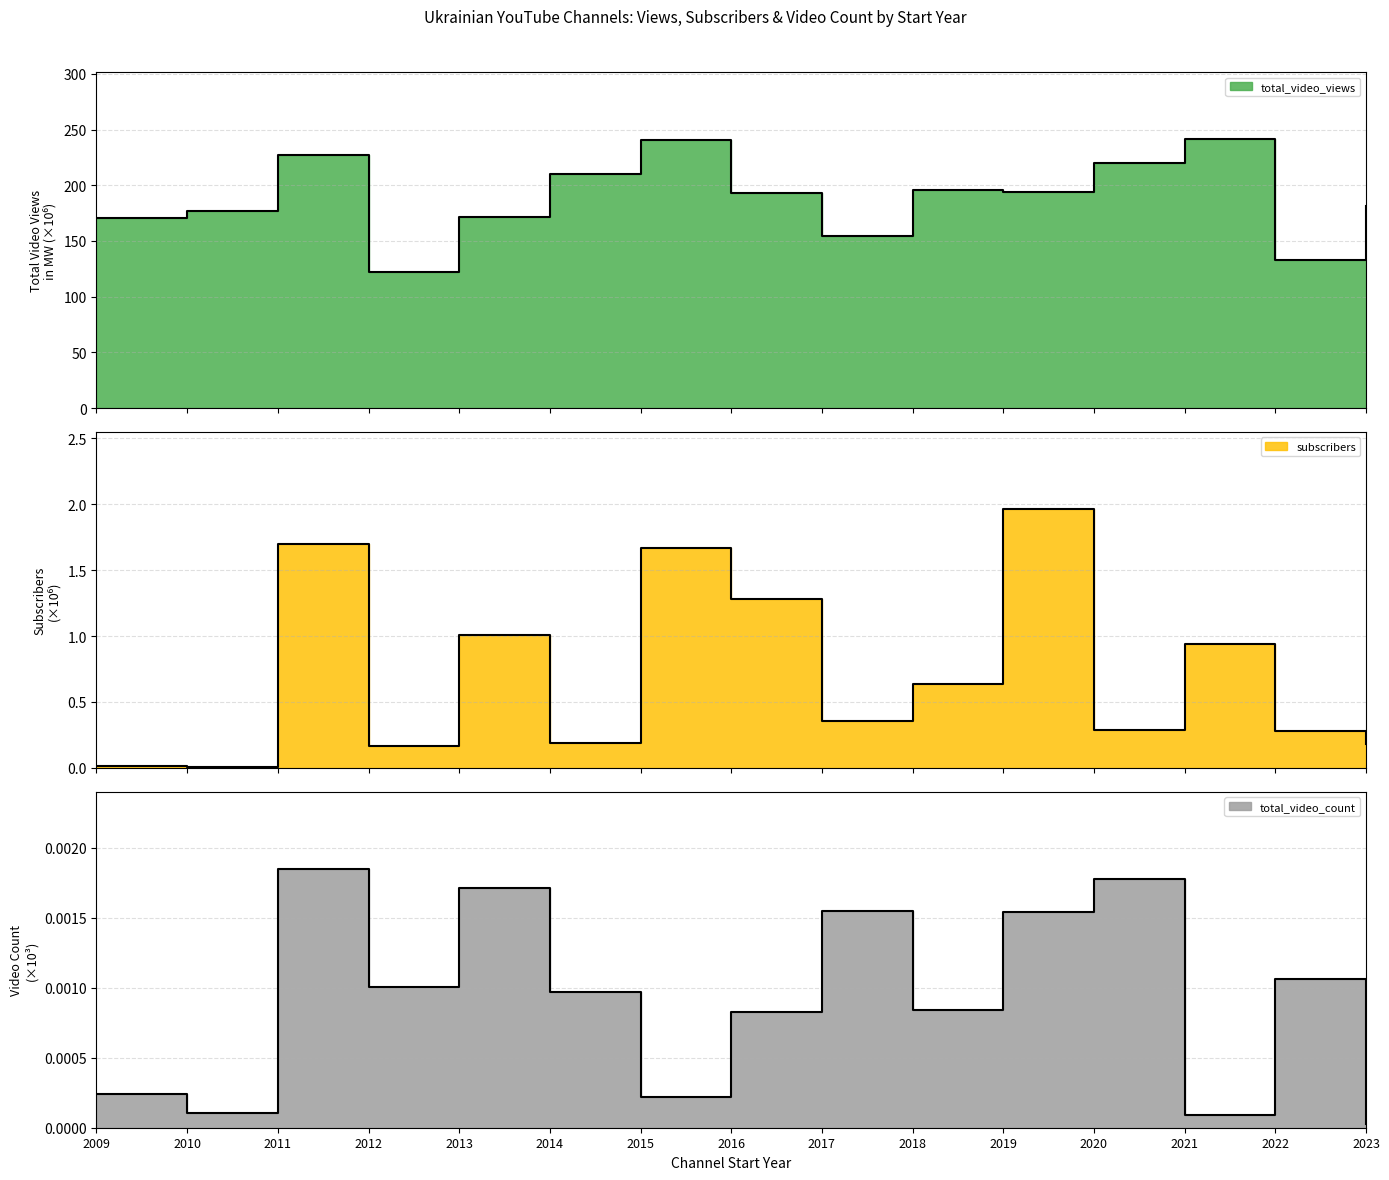

True or false: total_video_count and total_video_views cross at least once.

False